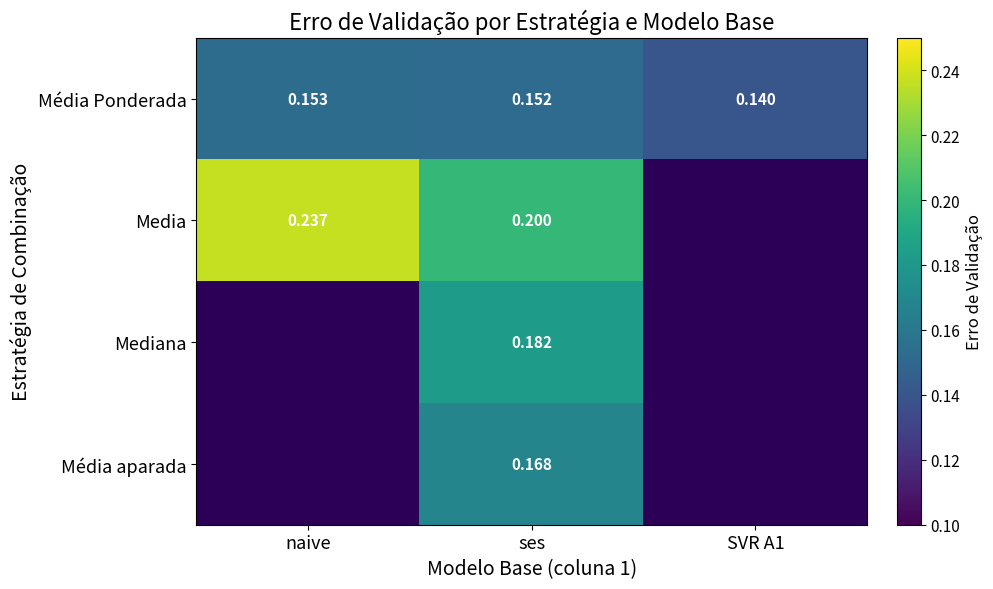

Is the value of Media at ses greater than the value of Média aparada at ses?

Yes